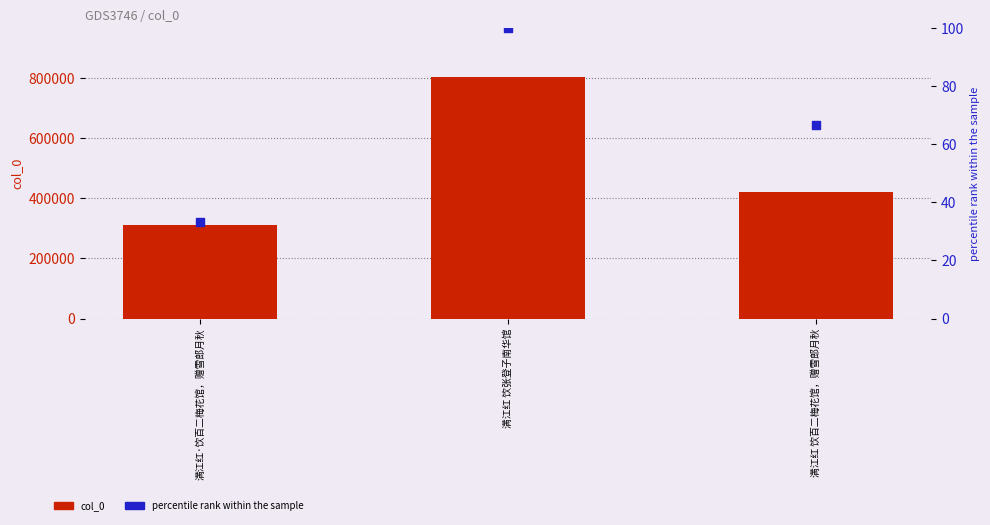

At how many categories does at least one series exceed 572029?

1